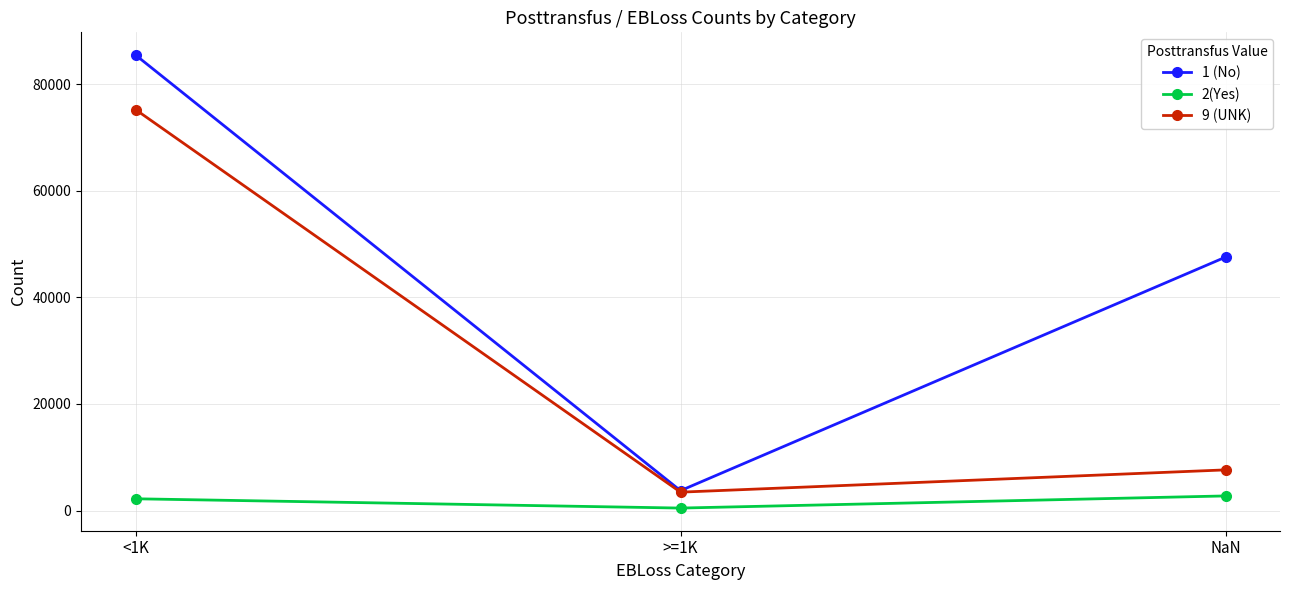

Is the value of 9 (UNK) at >=1K greater than the value of 1 (No) at <1K?

No